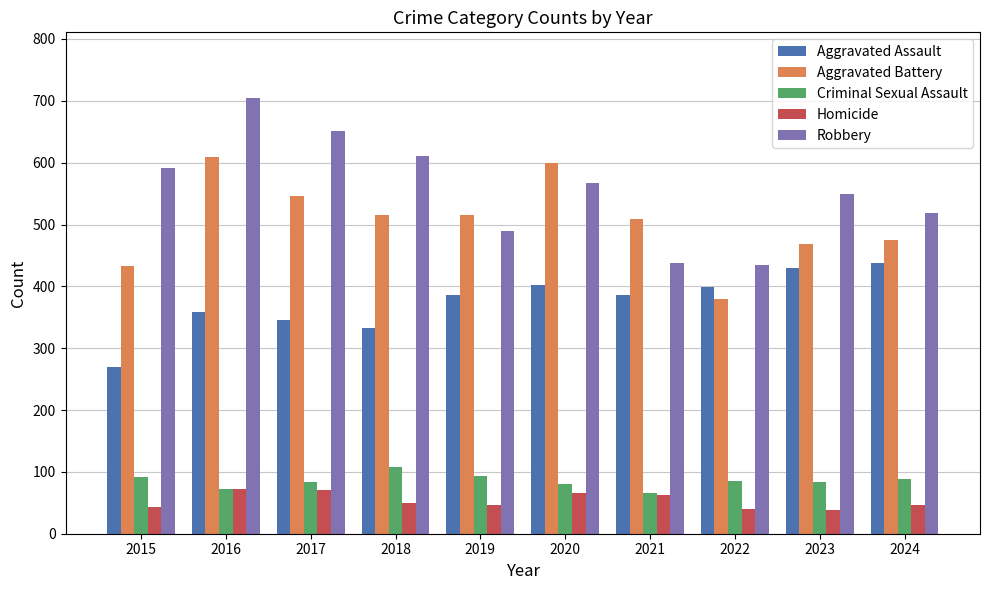

What is the total value across all series at 2016?

1817